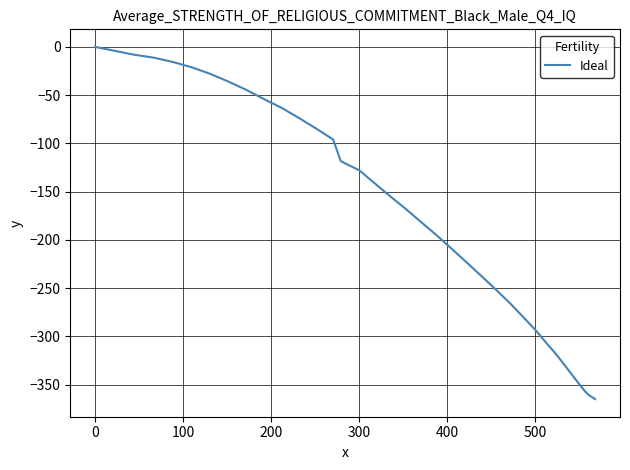

How many lines are shown in the chart?

1